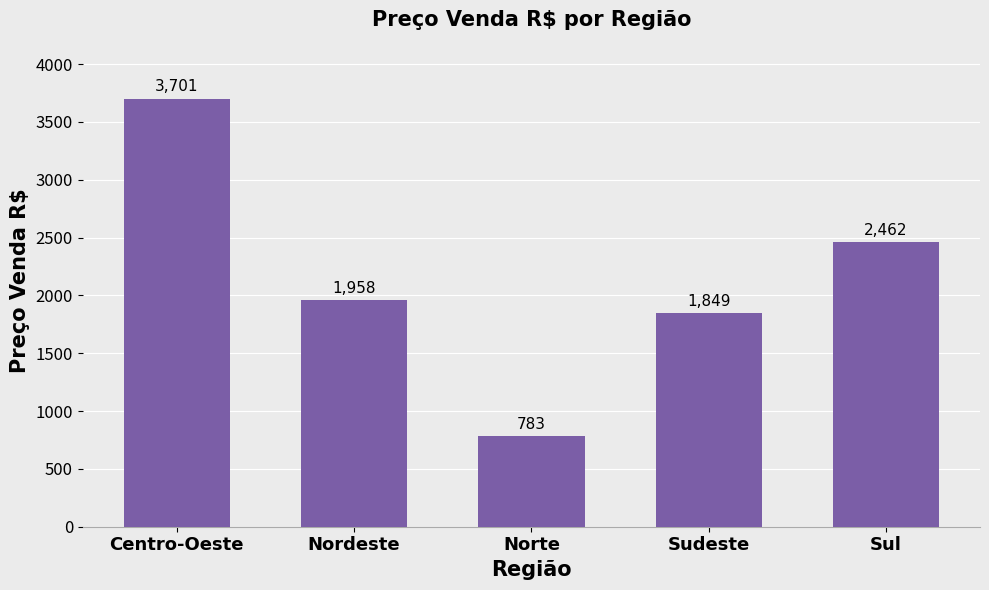

What is the difference between the values at Sul and Norte?

1678.5